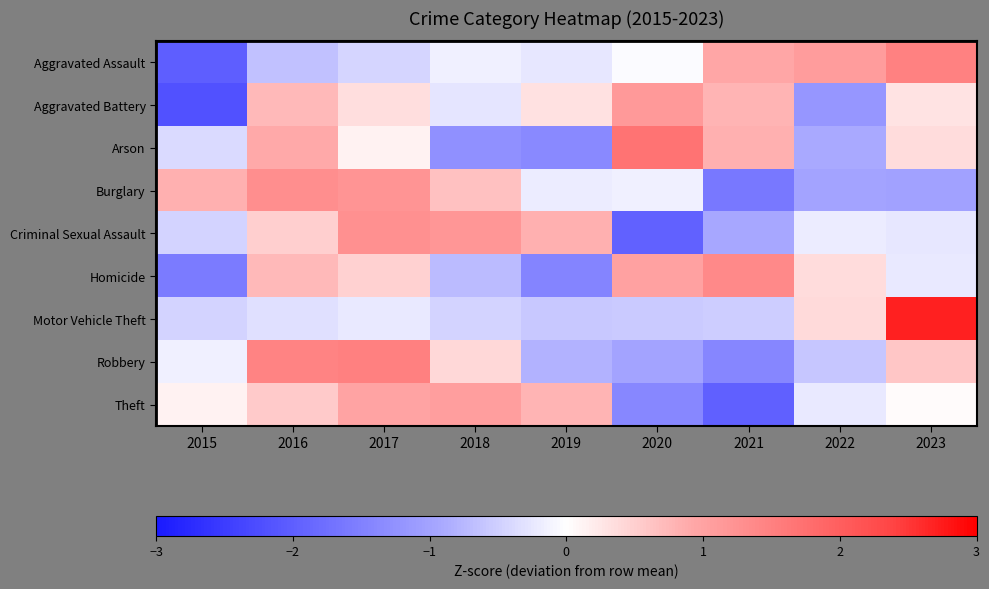

Rank the series at 2017 from lowest to highest value.

Aggravated Assault, Motor Vehicle Theft, Arson, Aggravated Battery, Homicide, Theft, Burglary, Criminal Sexual Assault, Robbery